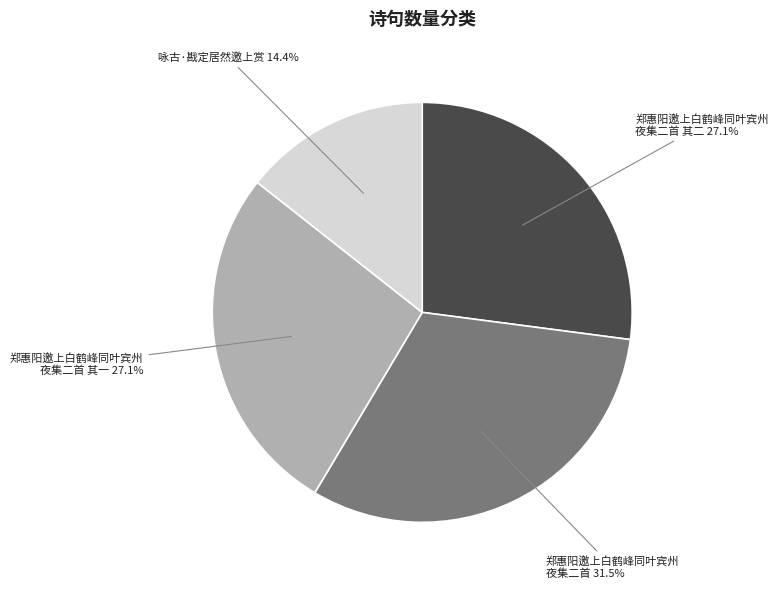

Is there any slice that represents more than half of the pie?

No